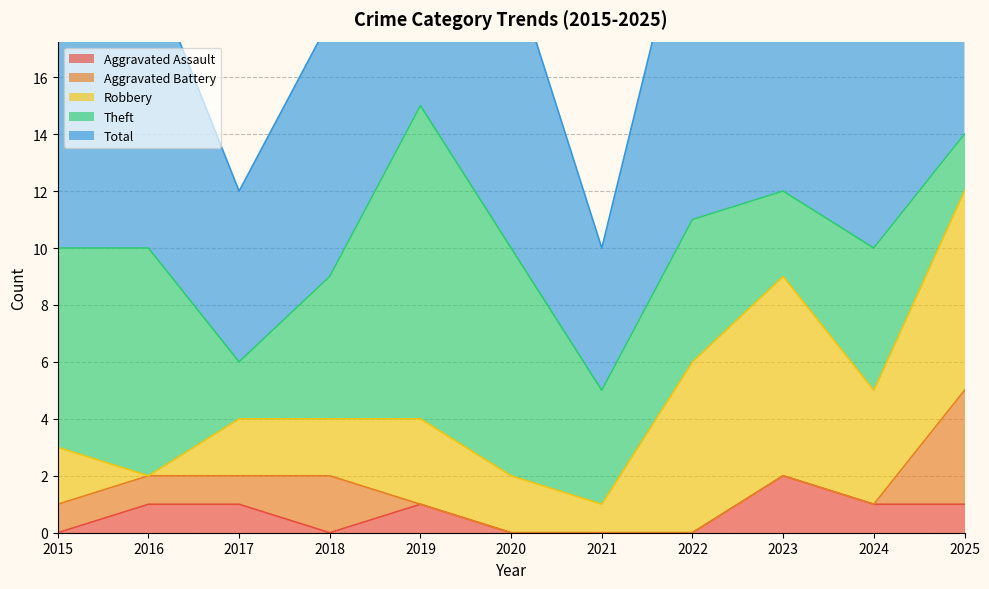

How many data points in Theft are above 5?

4